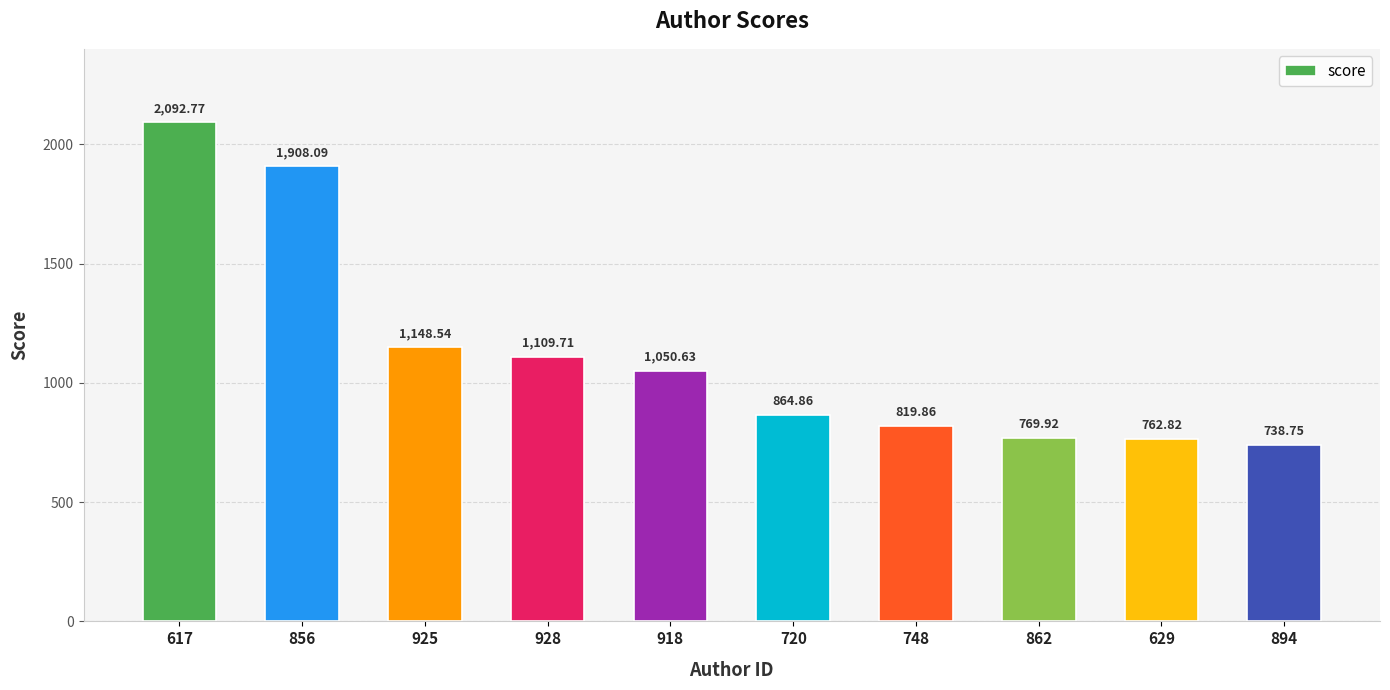

What position from the left is 720?

6